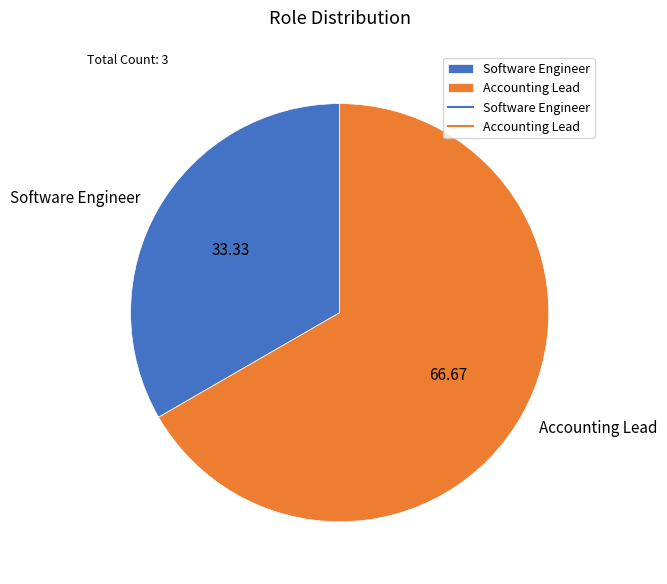

Is the sum of Accounting Lead and Software Engineer greater than half?

Yes